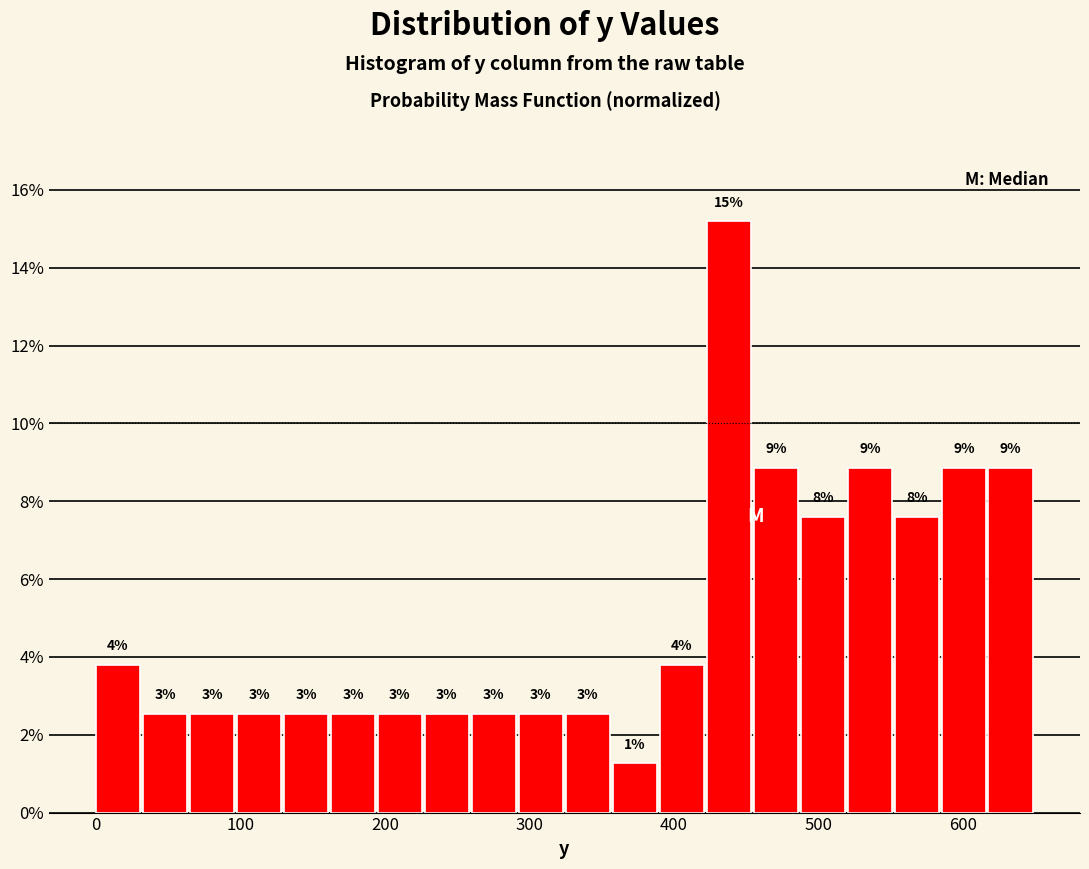

Around what value on the x-axis is the tallest bar? Give the approximate position of its centre, as read against the axis.

440